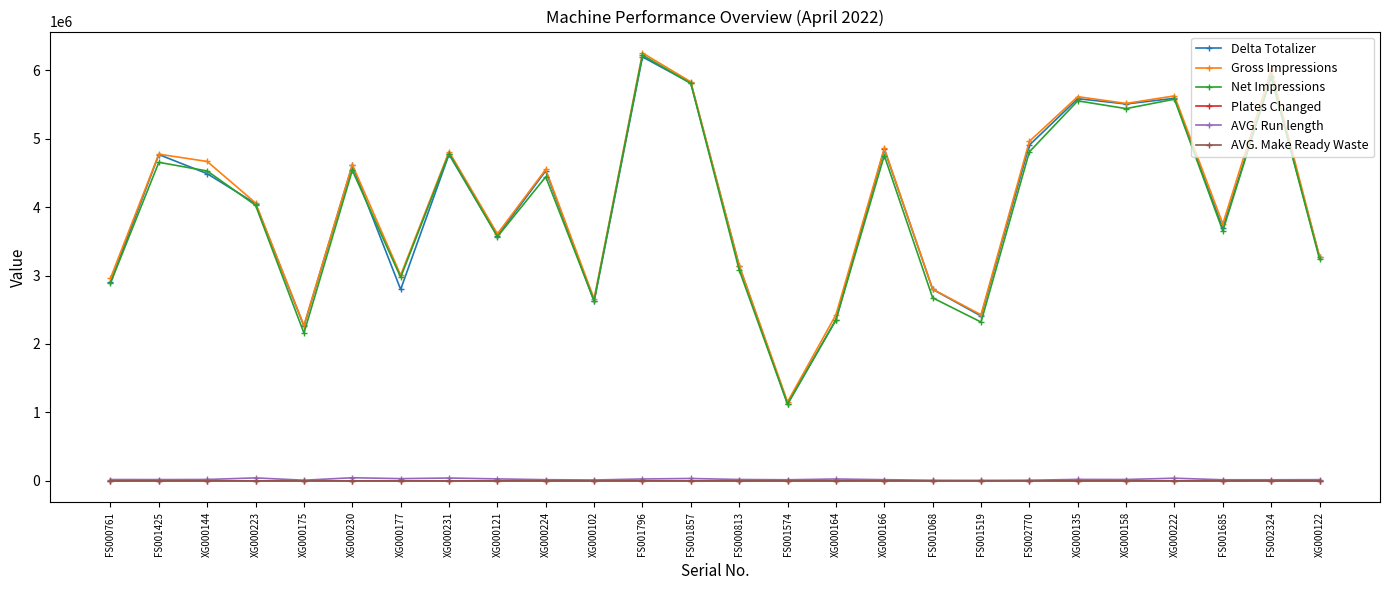

What are all the series names shown in the legend?

Delta Totalizer, Gross Impressions, Net Impressions, Plates Changed, AVG. Run length, AVG. Make Ready Waste